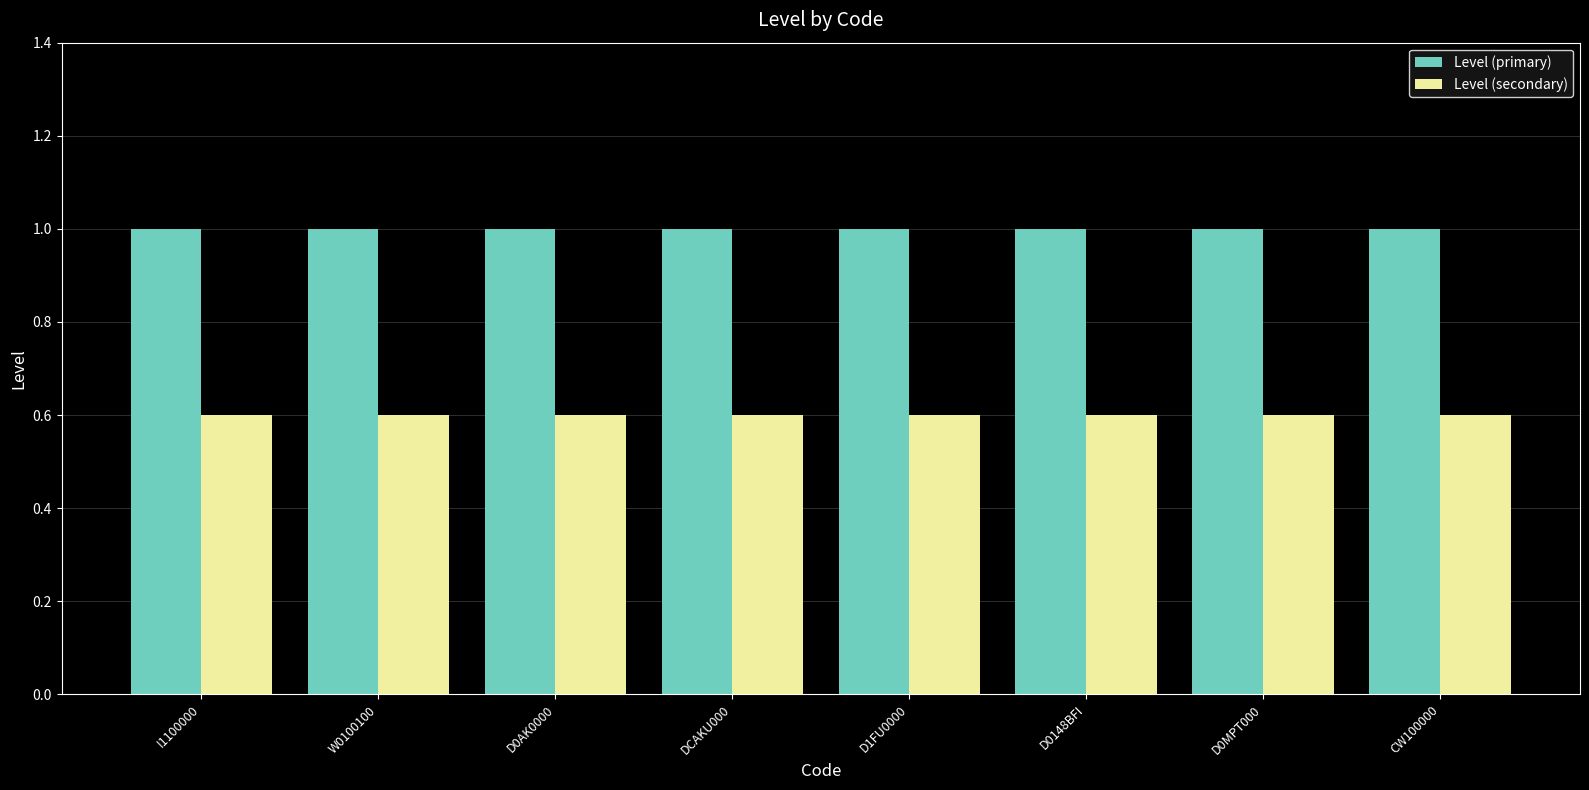

What value does the Level (primary) series have at DCAKU000?

1.0